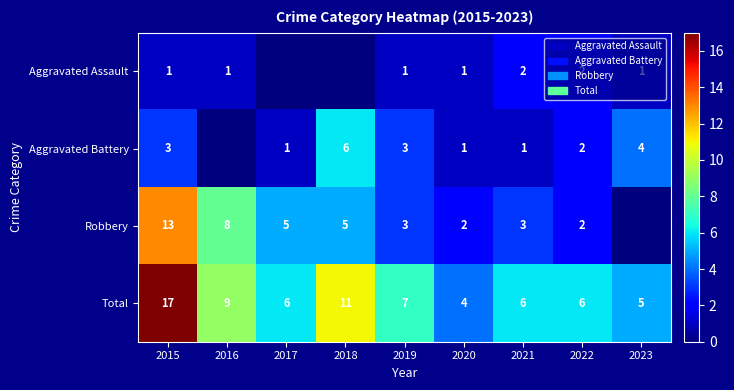

How many values in the Total series are below 6?

2